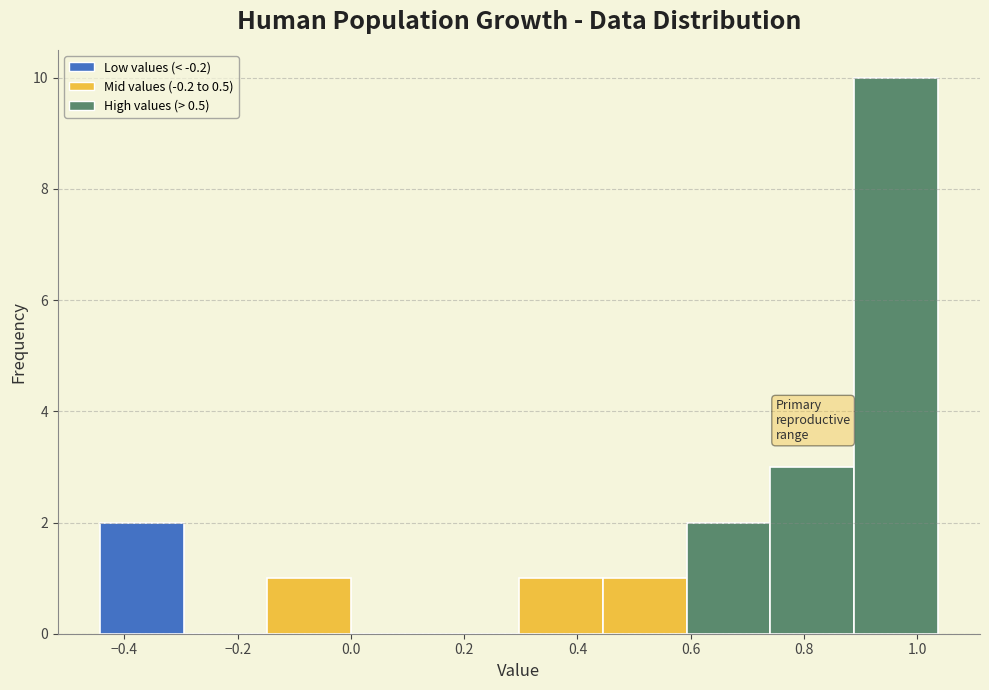

Reading left to right, transcribe this chart: for each bar, give the range it covers on the x-axis and its height. Neither the bar edges nor the heights are printed on the chart, so give them approximately, as read against the axes.

-0.44 to -0.30: 2
-0.30 to -0.14: 0
-0.14 to 0.00: 1
0.00 to 0.14: 0
0.14 to 0.30: 0
0.30 to 0.44: 1
0.44 to 0.60: 1
0.60 to 0.74: 2
0.74 to 0.88: 3
0.88 to 1.04: 10